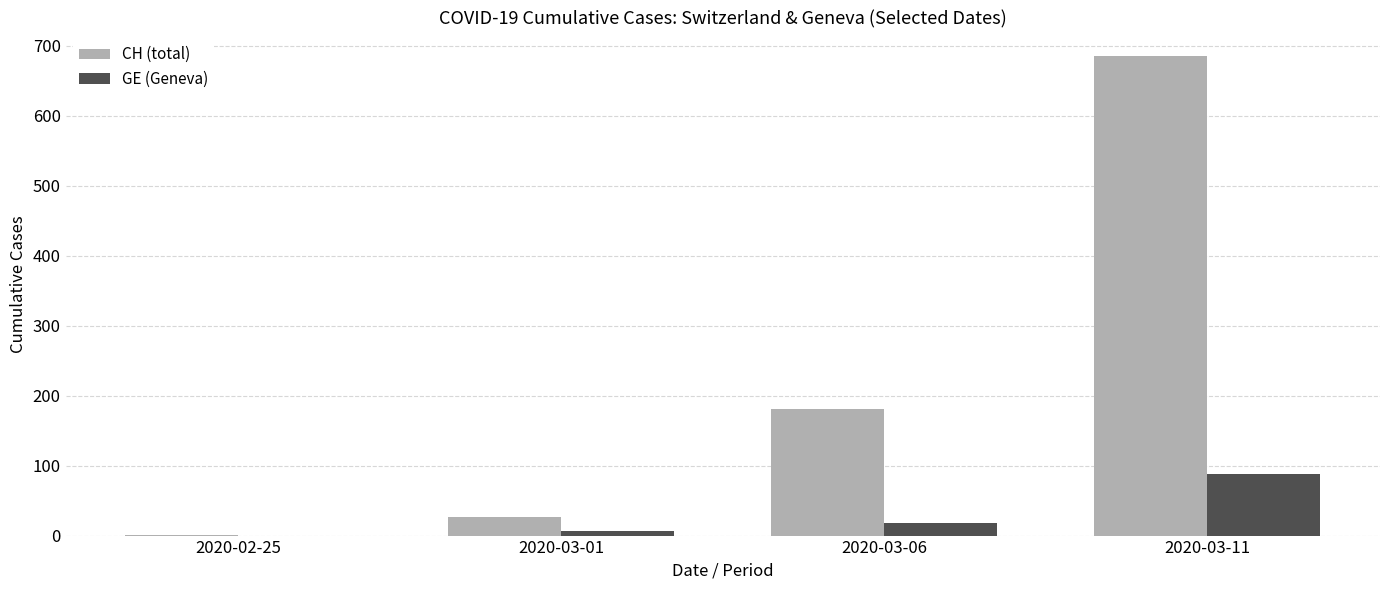

What is the sum of all GE (Geneva) values?

113